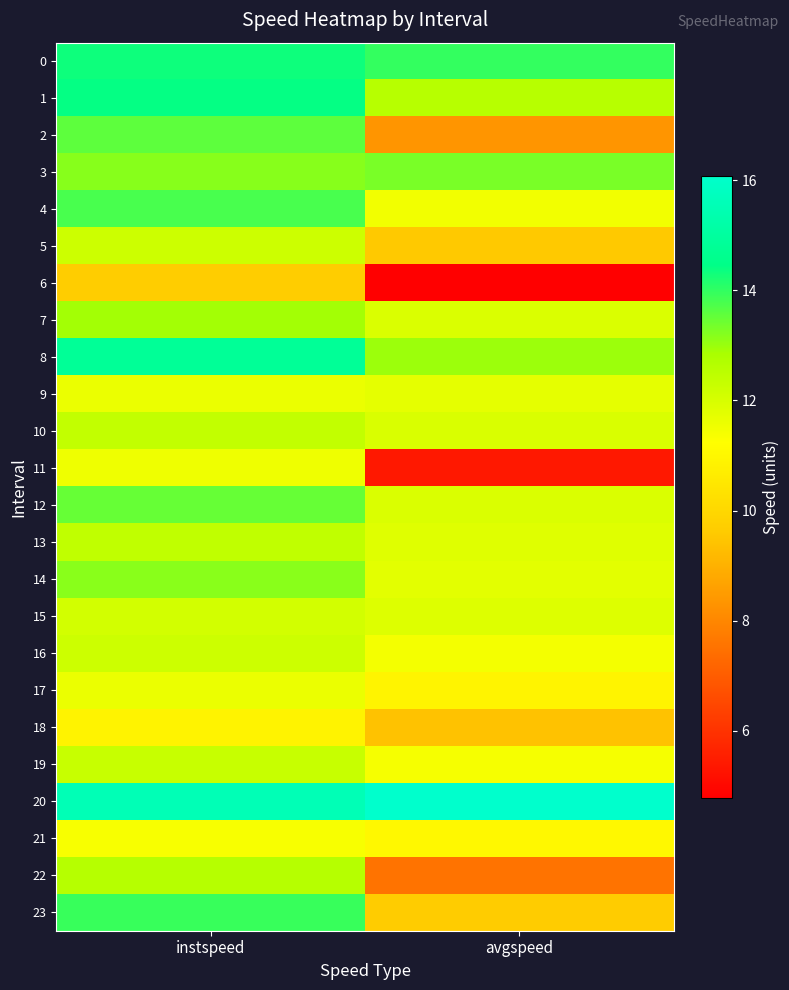

Which category has the lowest value across all series?

avgspeed